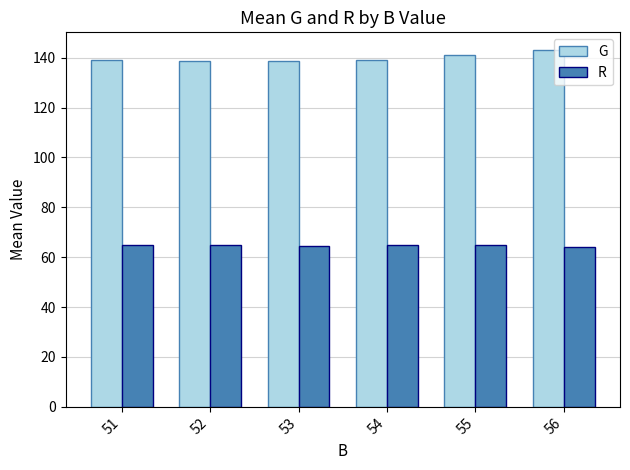

Which series has the largest total across all categories?

G